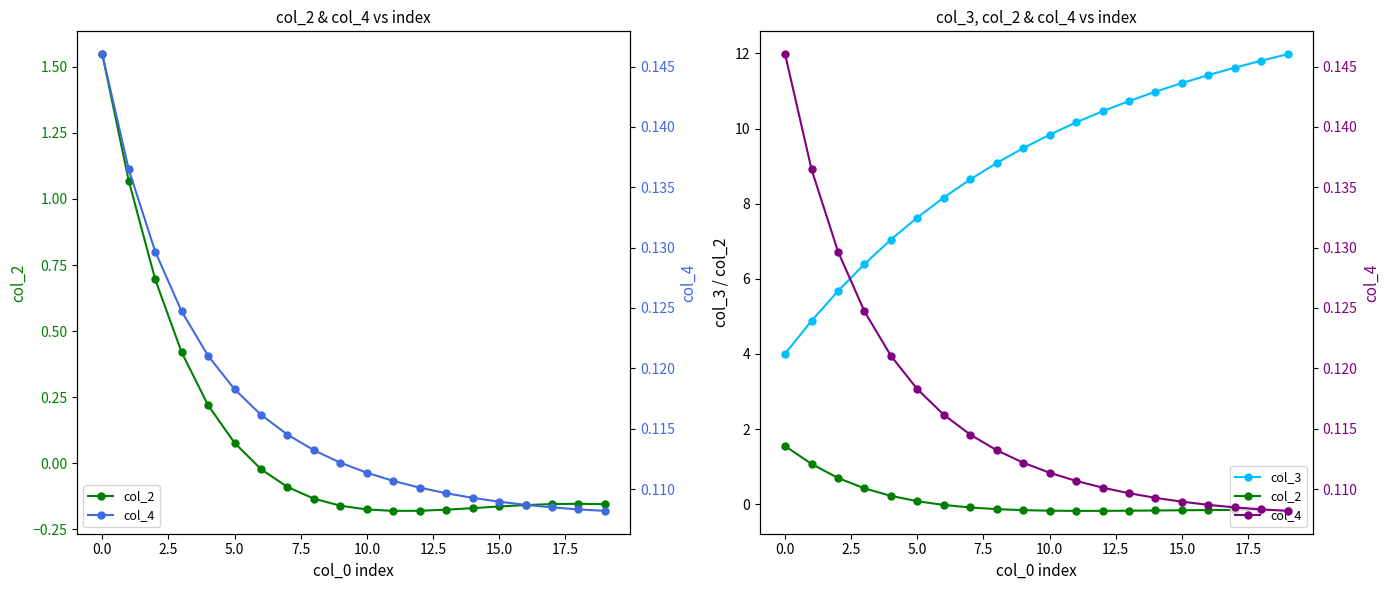

Between 14 and 16, which series saw the biggest shift?

col_3